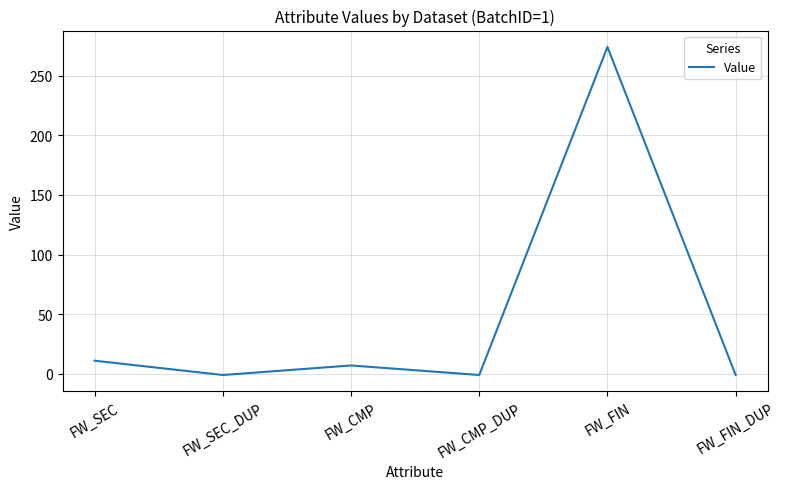

Does the chart display data point markers on the line(s)?

No